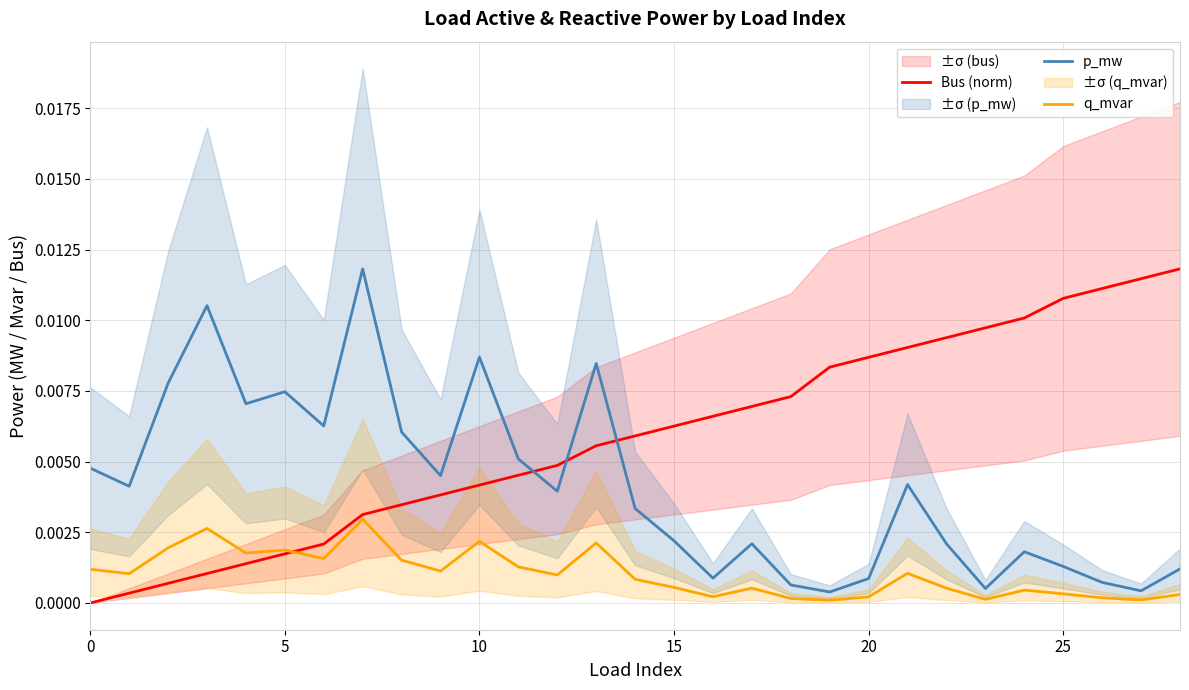

Is the value of p_mw at 13 greater than the value of Bus (norm) at 24?

No